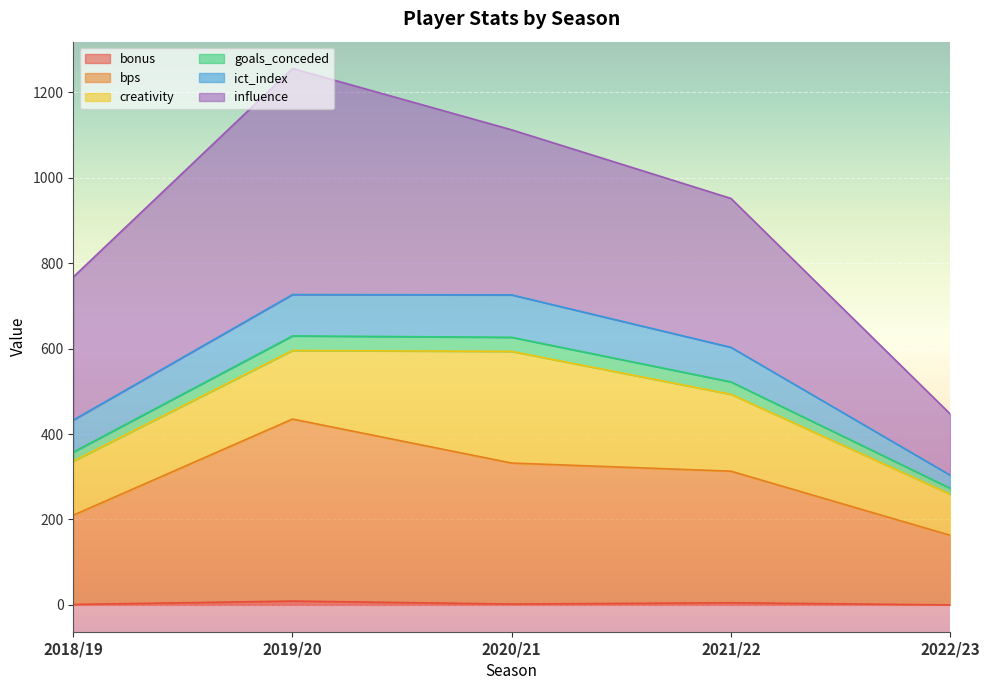

Does the chart display data point markers on the line(s)?

No